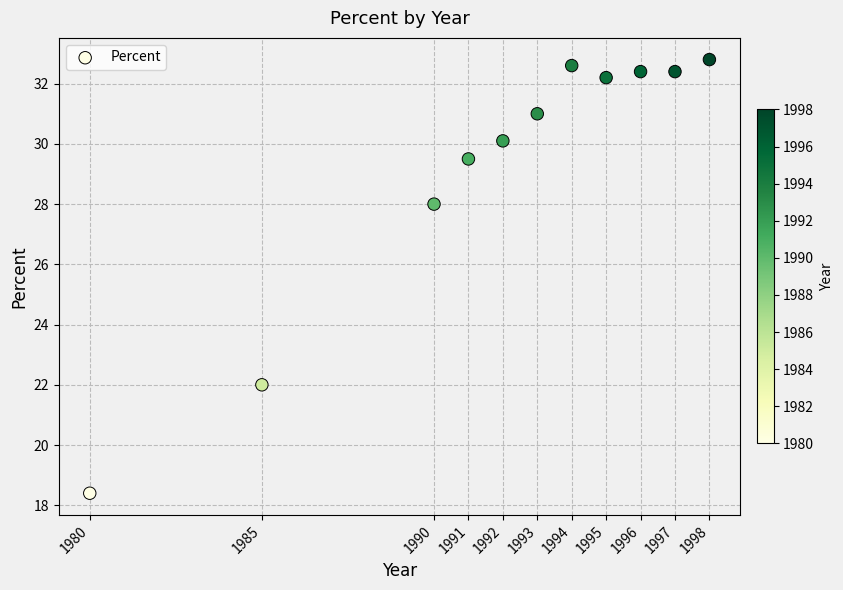

What is the range of X values (max minus min)?

18.0